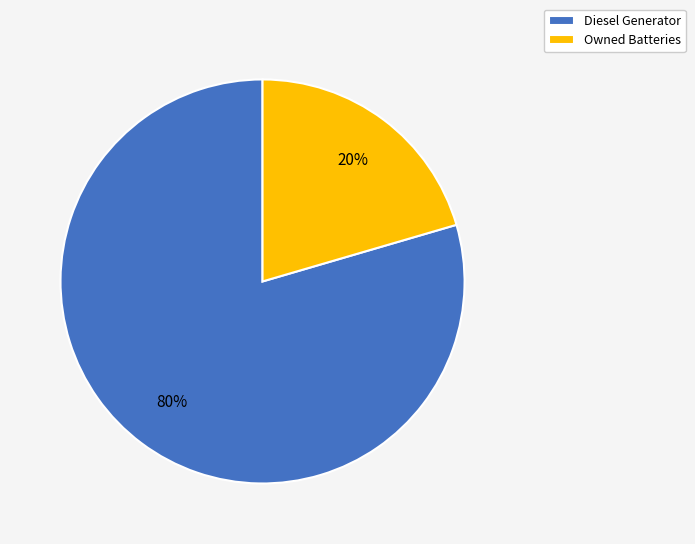

Rank the categories by value from lowest to highest.

Owned Batteries, Diesel Generator